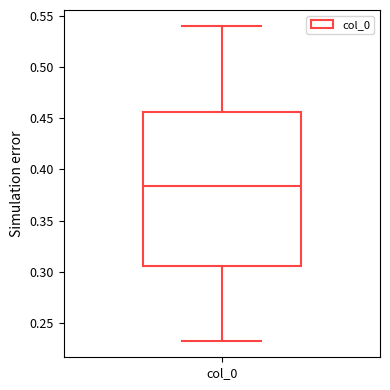

Transcribe this box plot: give where the median line is, the range the box spans, and where the two whiskers end, as read against the y-axis. The values are not printed on the chart, so give them approximately, as read against the axis.

median 0.385, box 0.305 to 0.455, whiskers 0.230 to 0.540